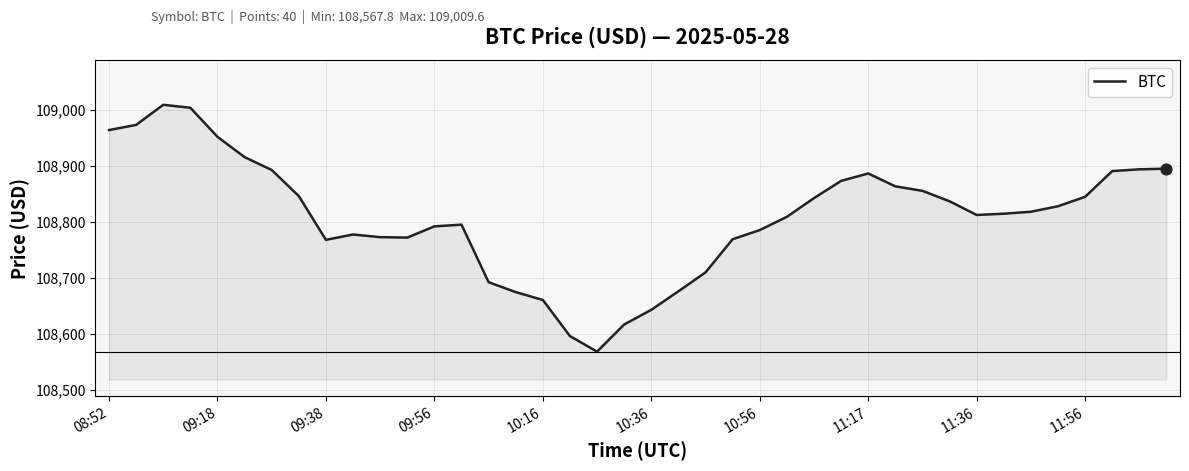

What is the maximum value shown in the chart?

109009.6